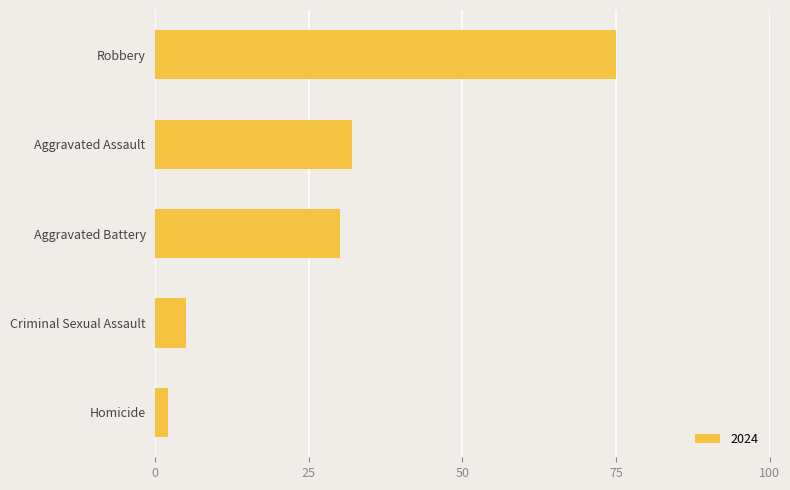

What is the label of the 2nd bar from the top?

Aggravated Assault